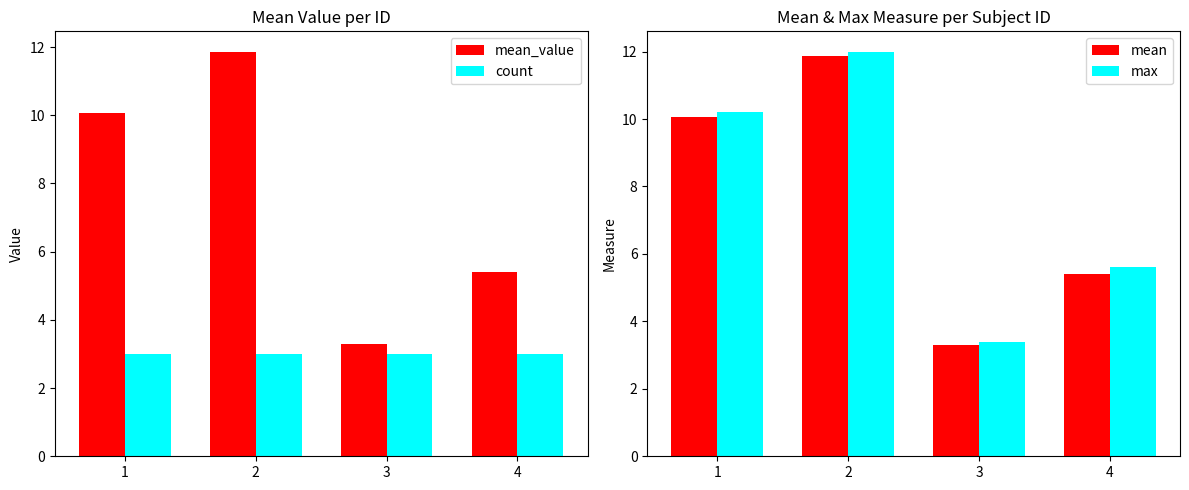

What is the minimum value shown in the chart?

3.0